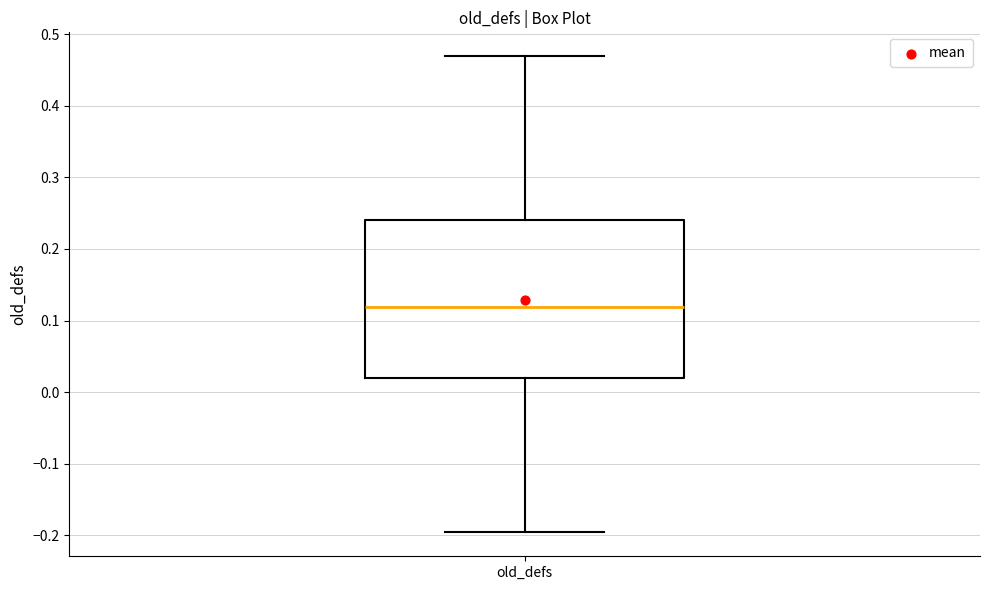

Read this box plot against the y-axis: the position of the median line, the range covered by the box, and the ends of both whiskers. The values are not printed on the chart, so give them approximately, as read against the axis.

median 0.12, box 0.02 to 0.24, whiskers -0.20 to 0.47